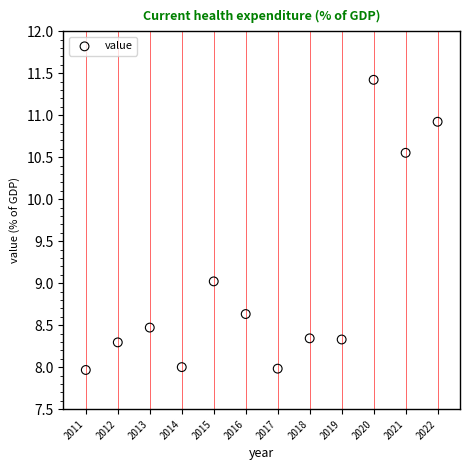

What is the average X value?

2016.5